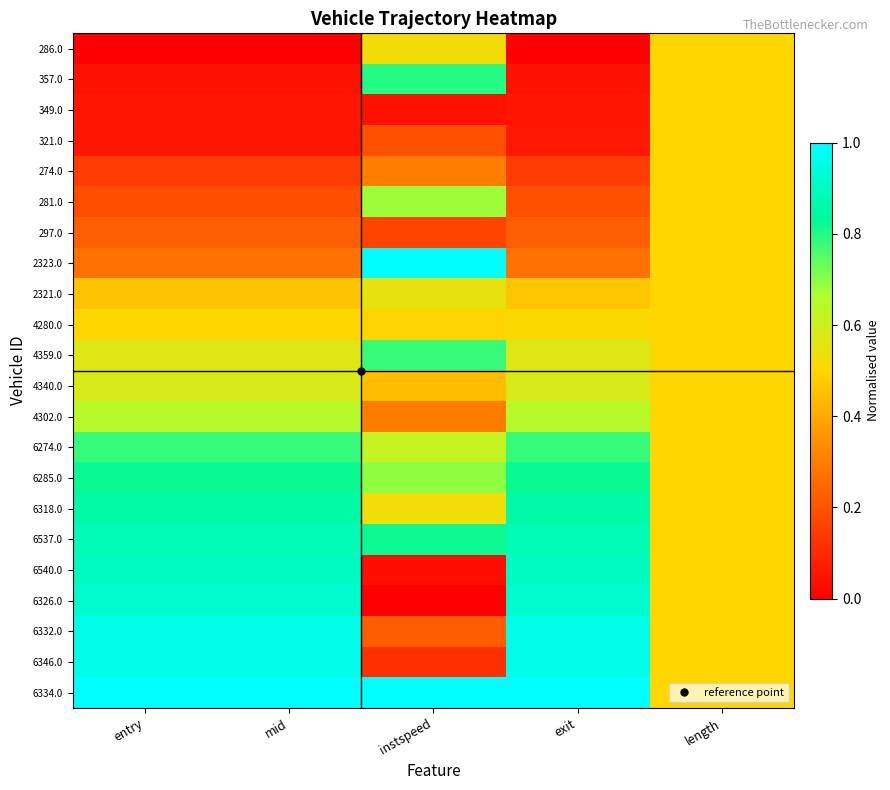

Rank the series at exit from highest to lowest value.

6334.0, 6346.0, 6332.0, 6326.0, 6540.0, 6537.0, 6318.0, 6285.0, 6274.0, 4302.0, 4340.0, 4359.0, 4280.0, 2321.0, 2323.0, 297.0, 281.0, 274.0, 321.0, 349.0, 357.0, 286.0